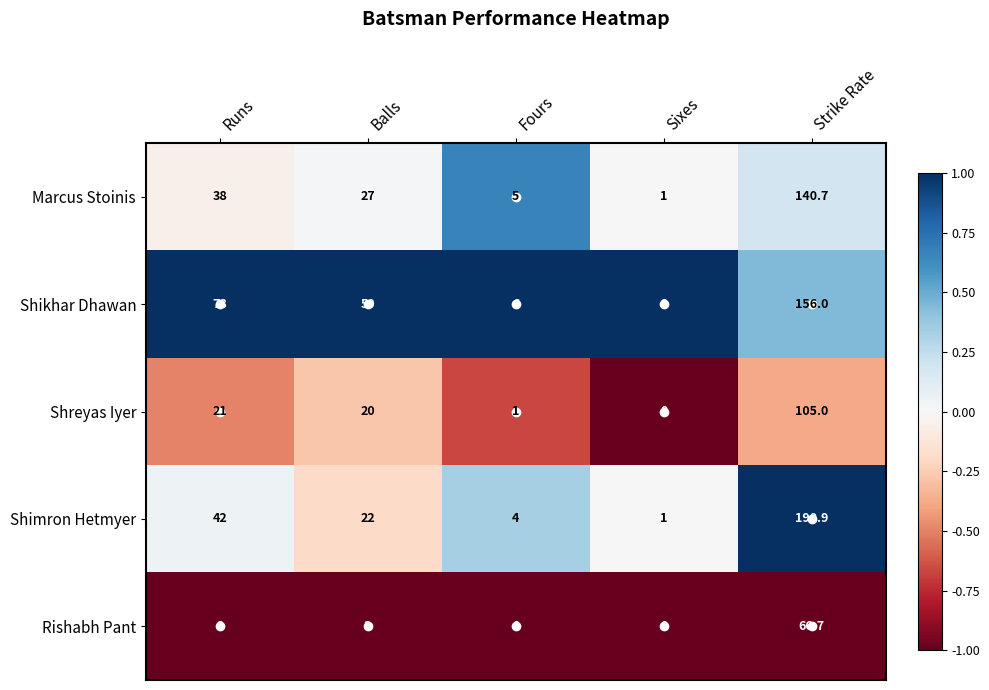

The value of Shimron Hetmyer at Sixes is 0.5. True or false?

False